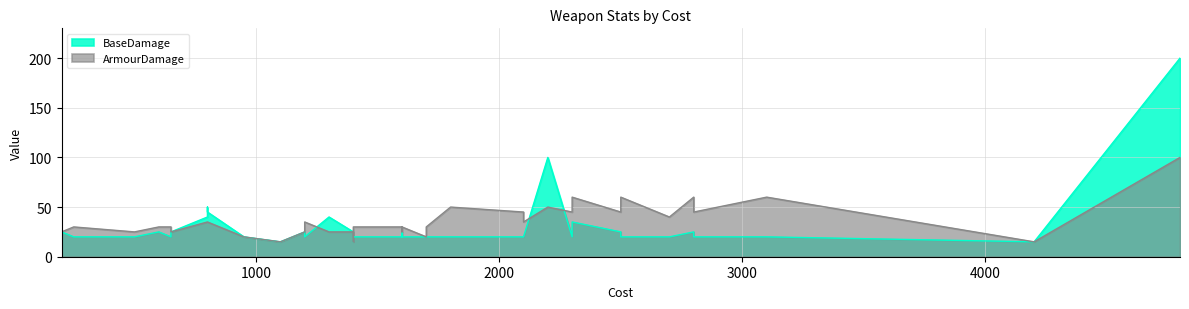

What are all the series names shown in the legend?

BaseDamage, ArmourDamage